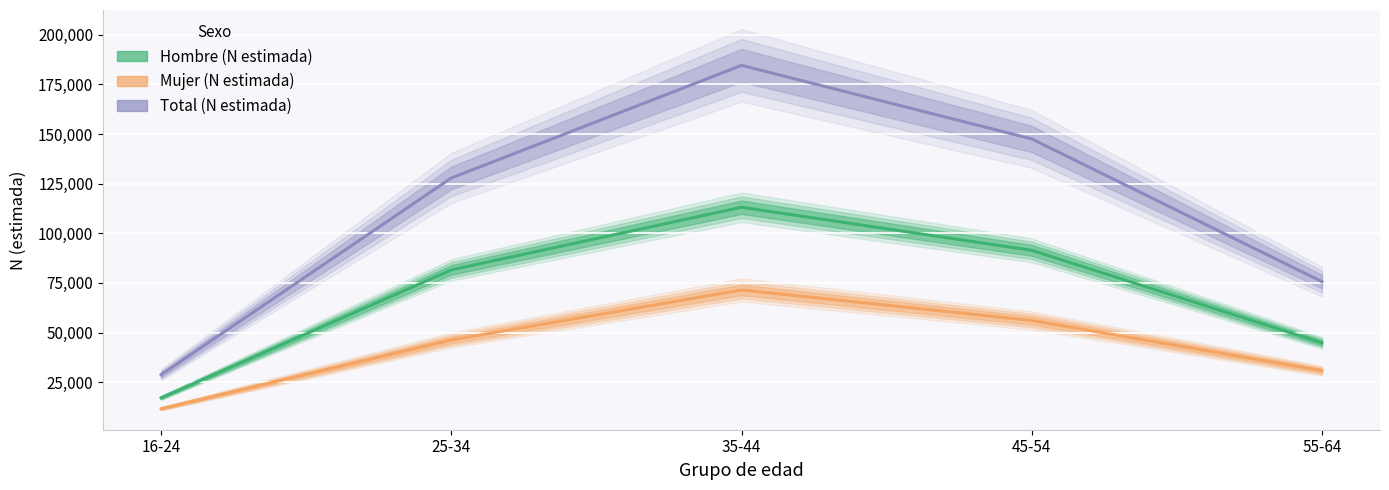

The Mujer (N estimada) series shows 17195 at 16-24. True or false?

False